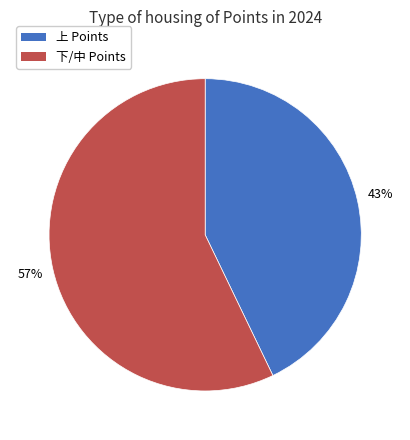

How many segments does this pie chart have?

2